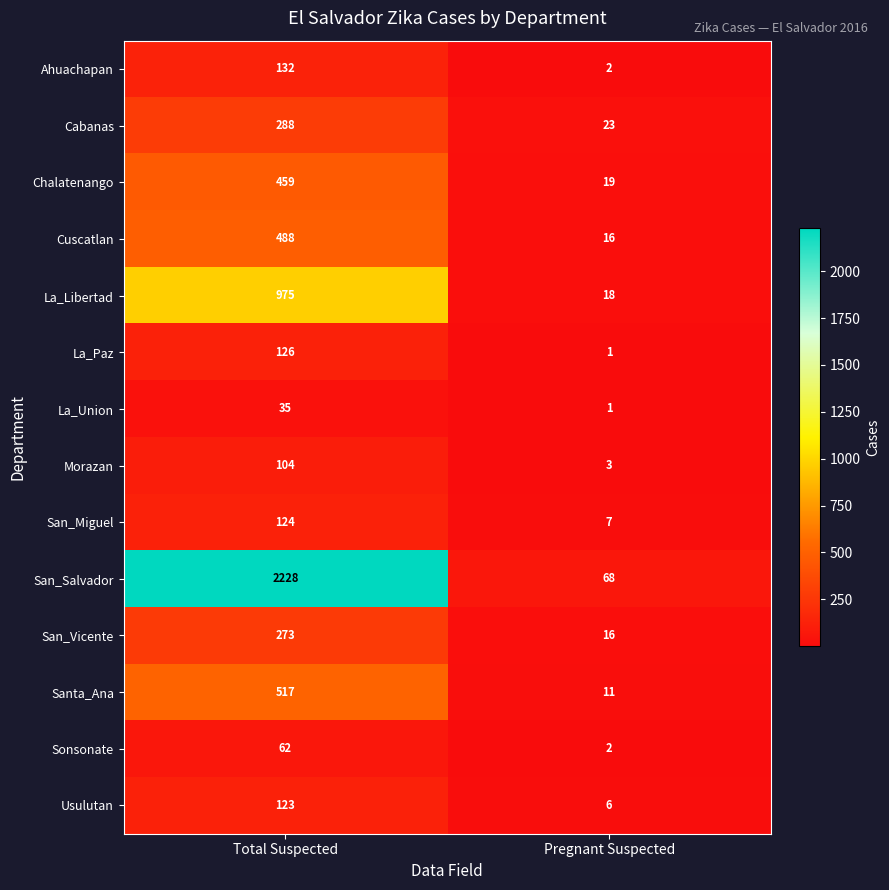

Which series changed the most between Total Suspected and Pregnant Suspected?

San_Salvador